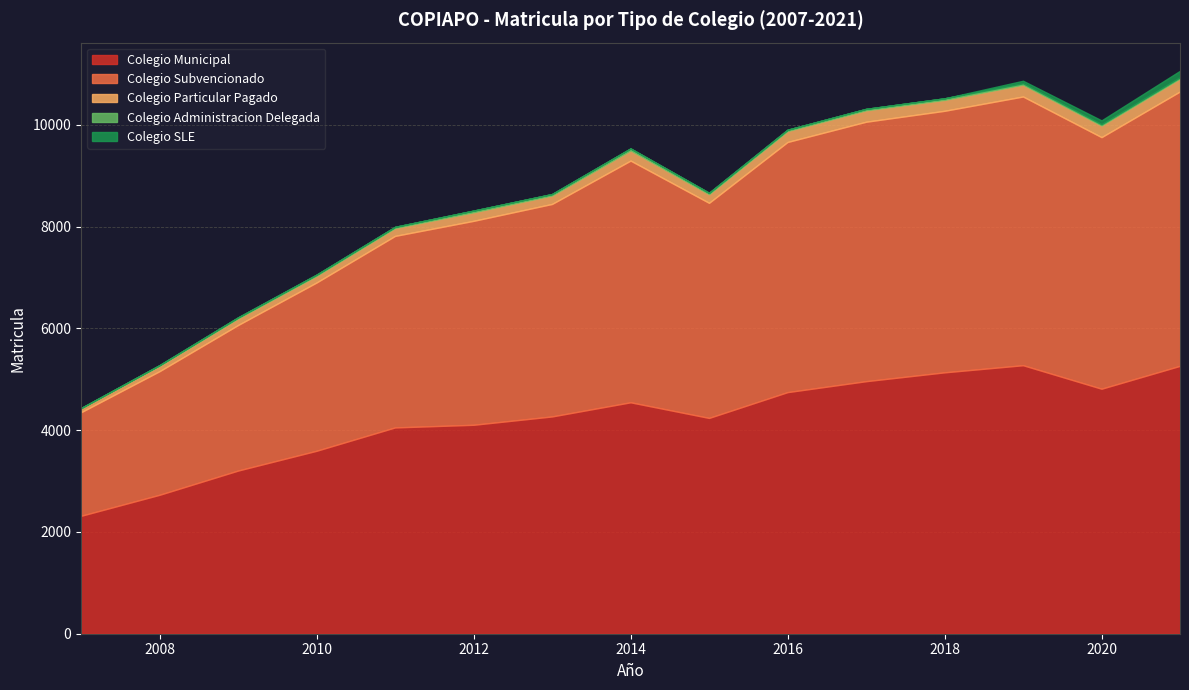

True or false: Colegio Particular Pagado and Colegio SLE intersect in this chart.

False